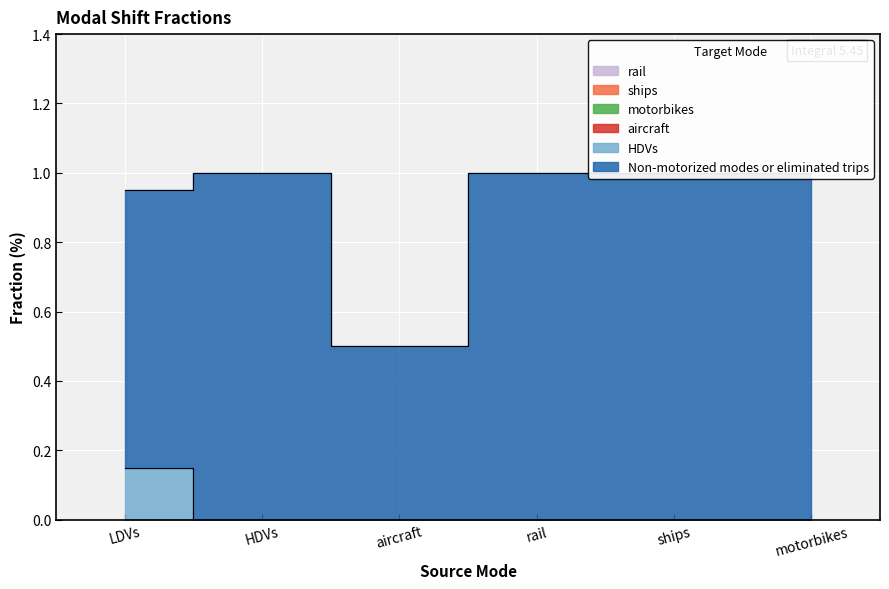

Which has a higher value, HDVs or LDVs?

HDVs